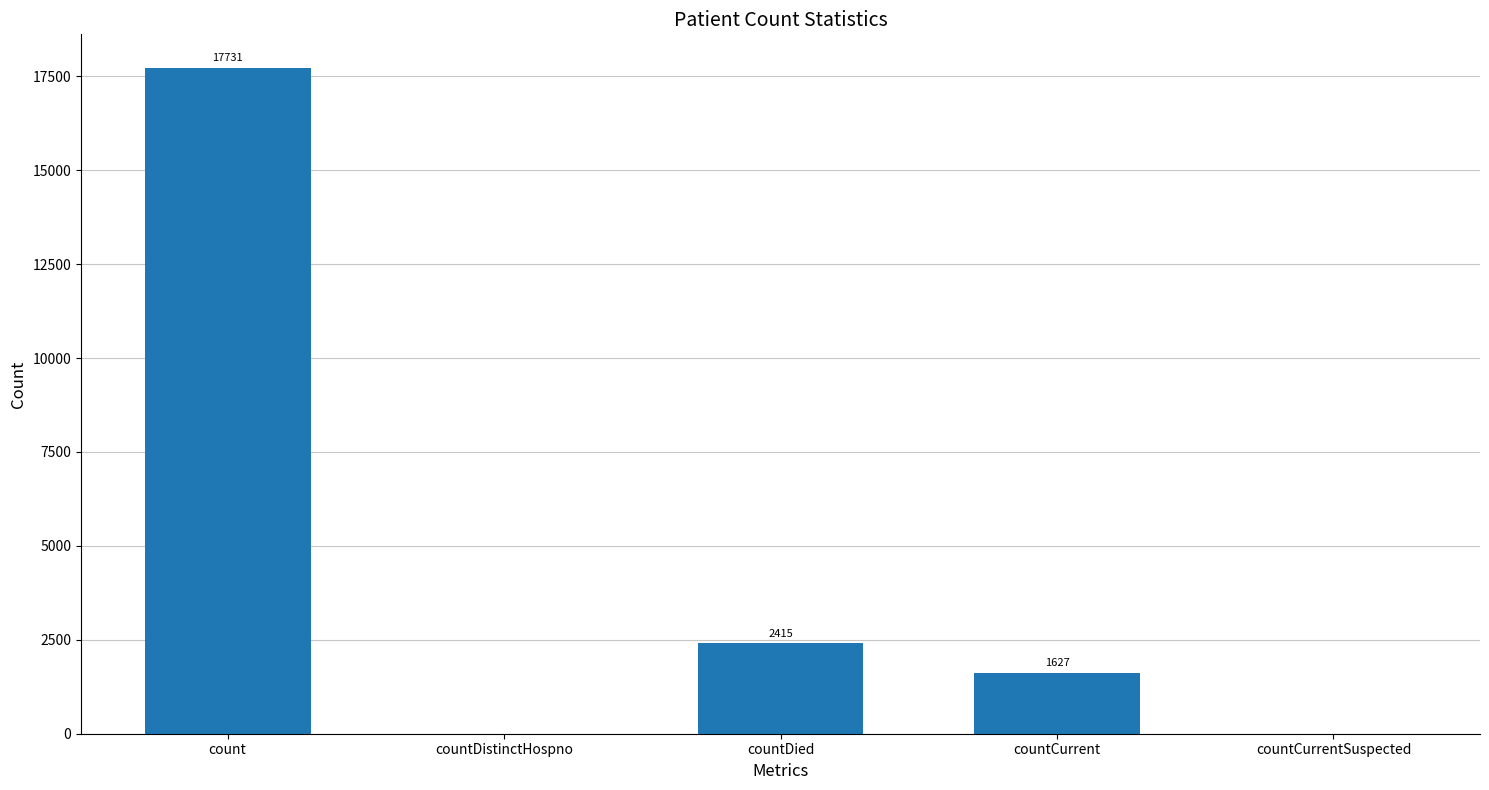

Reading left to right, transcribe all the data shown in this chart.

count=17731	countDistinctHospno=0	countDied=2415	countCurrent=1627	countCurrentSuspected=0